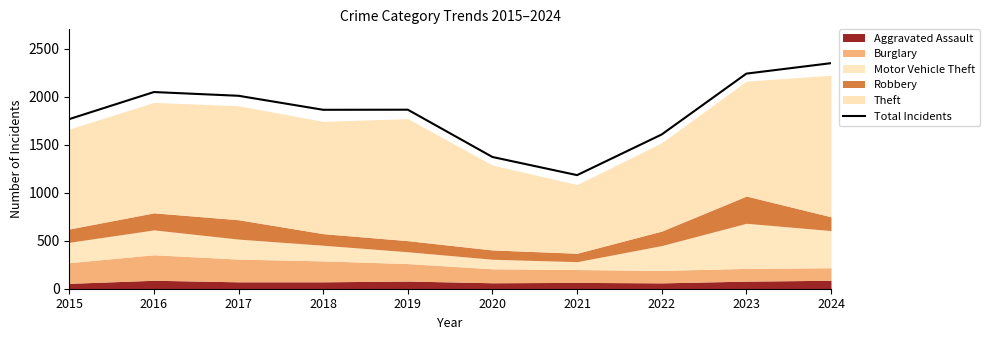

True or false: the data shows 1373 at 2020.

True